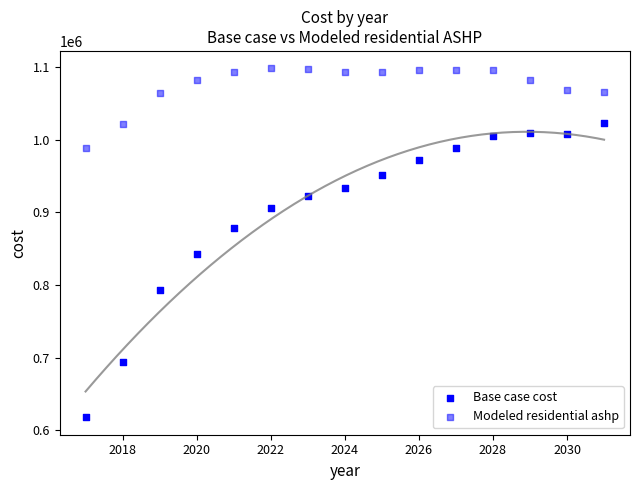

How many data points are displayed?

30